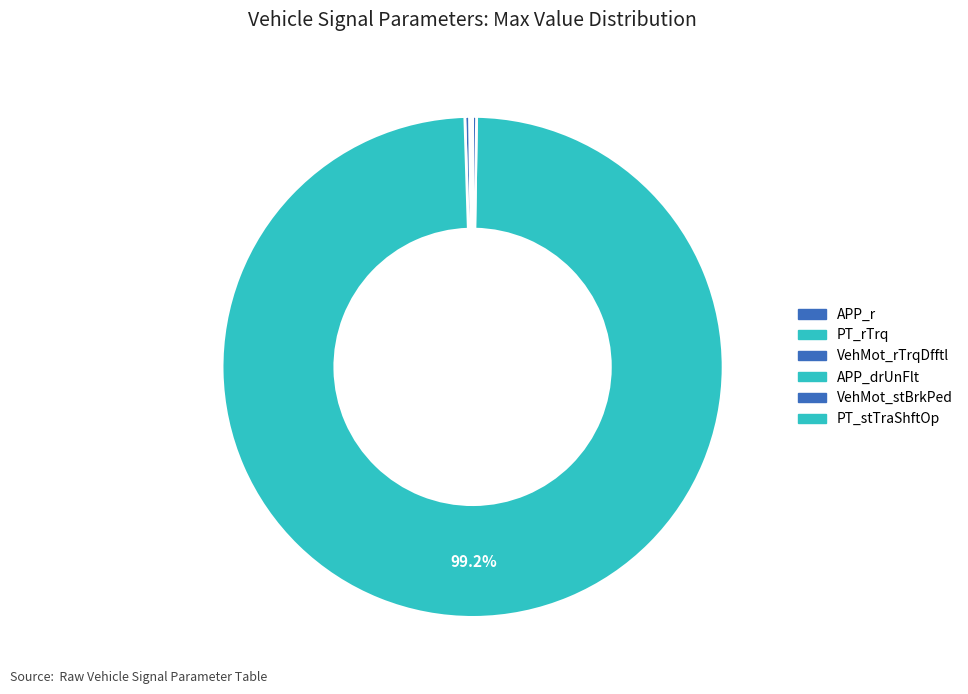

Is it true that VehMot_rTrqDfftl is 0% of the pie?

True